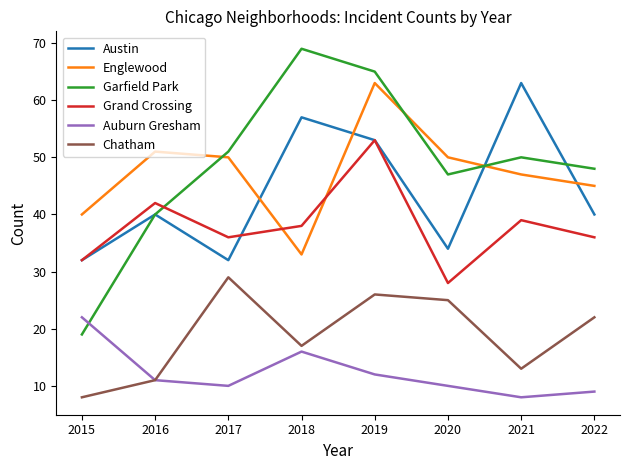

Reading right to left, list all the values displayed in this chart.

Austin: 40	63	34	53	57	32	40	32
Englewood: 45	47	50	63	33	50	51	40
Garfield Park: 48	50	47	65	69	51	40	19
Grand Crossing: 36	39	28	53	38	36	42	32
Auburn Gresham: 9	8	10	12	16	10	11	22
Chatham: 22	13	25	26	17	29	11	8